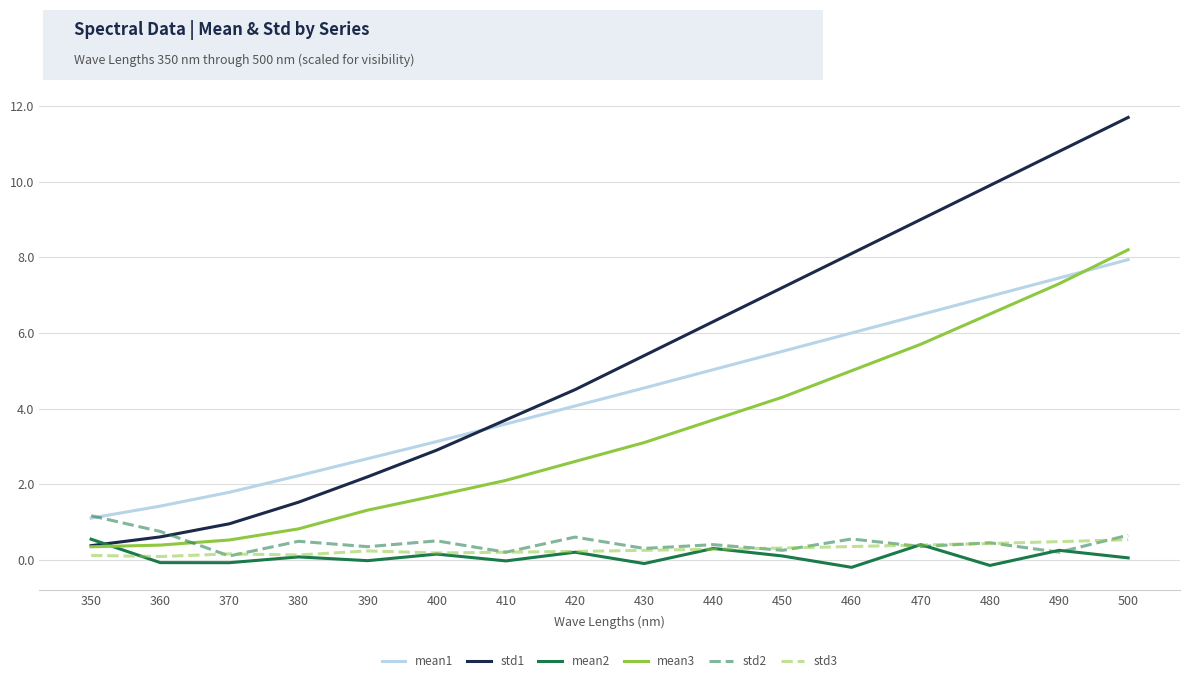

The std2 series shows 0.3 at 360. True or false?

False